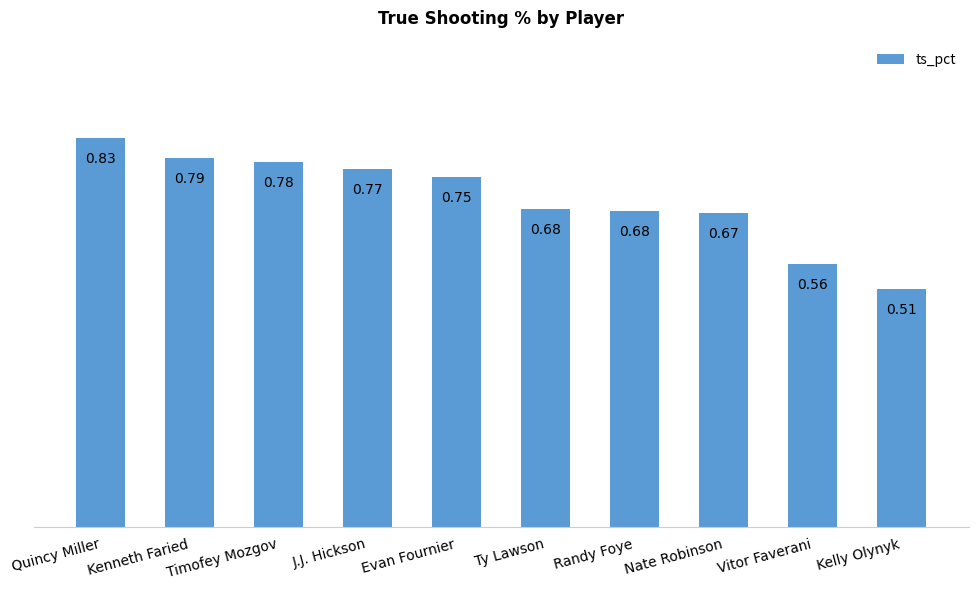

Where is the data nearest to the value 0?

Kelly Olynyk